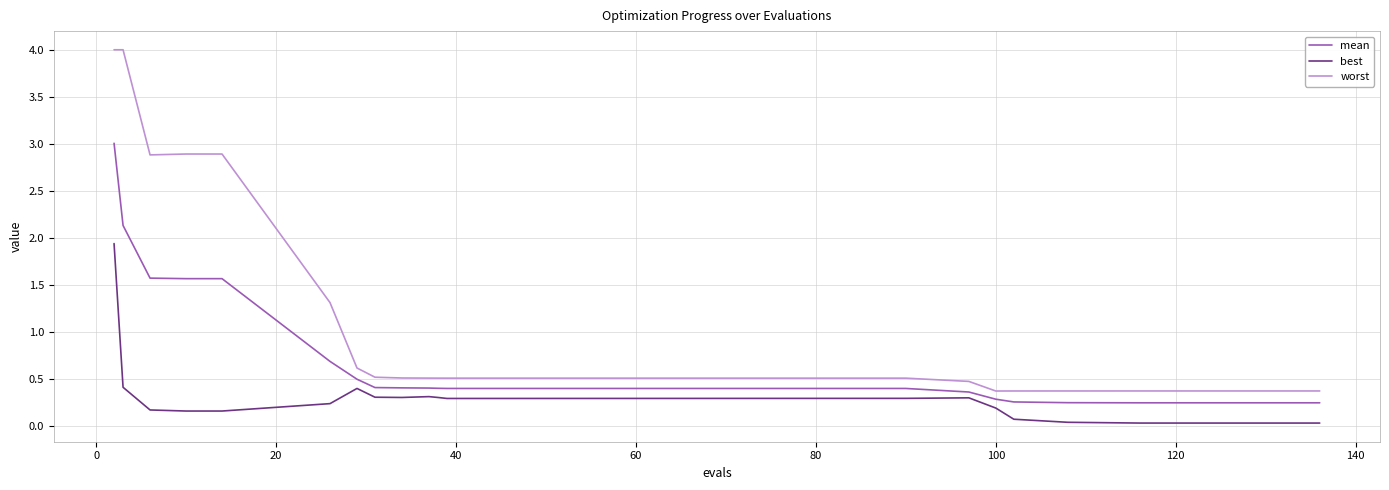

Which series has the largest range (max minus min)?

worst